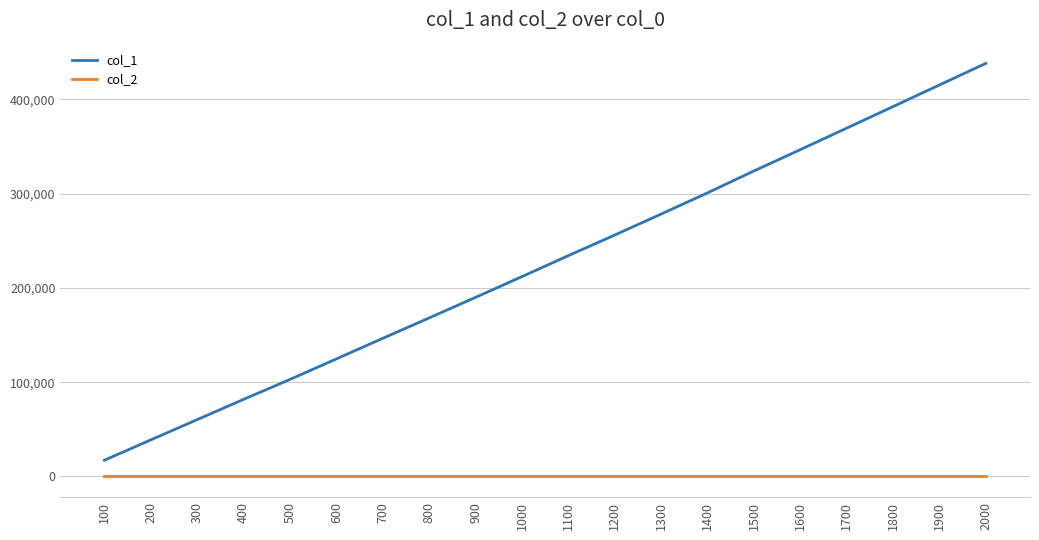

Reading right to left, what are all the values shown in this chart?

col_1: 2000=438191	1900=415261	1800=392333	1700=369481	1600=346653	1500=324053	1400=300826	1300=278345	1200=256075	1100=234229	1000=211997	900=189970	800=168181	700=146539	600=124714	500=102929	400=81805	300=60313	200=38834	100=17251
col_2: 2000=0	1900=0	1800=0	1700=0	1600=0	1500=0	1400=0	1300=0	1200=0	1100=0	1000=0	900=0	800=0	700=0	600=0	500=0	400=0	300=0	200=0	100=0